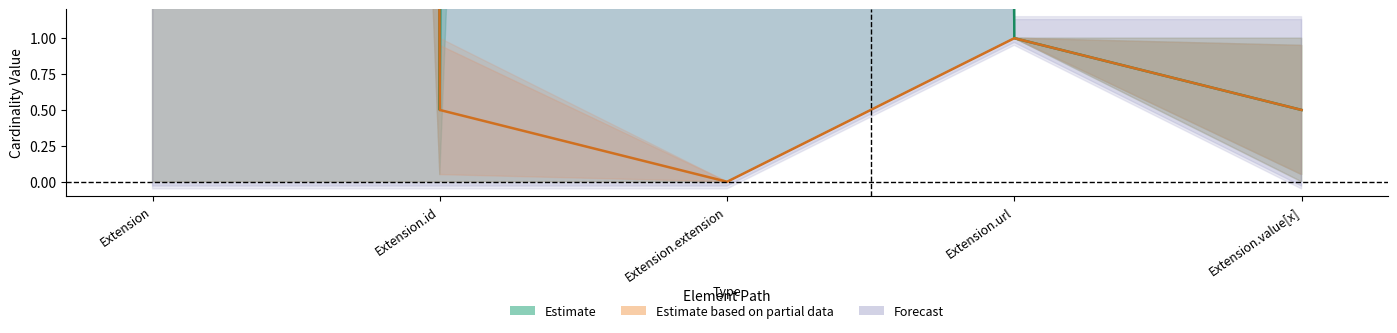

Is the value of Max_numeric at Extension.id greater than the value of Base Max_numeric at Extension.url?

No